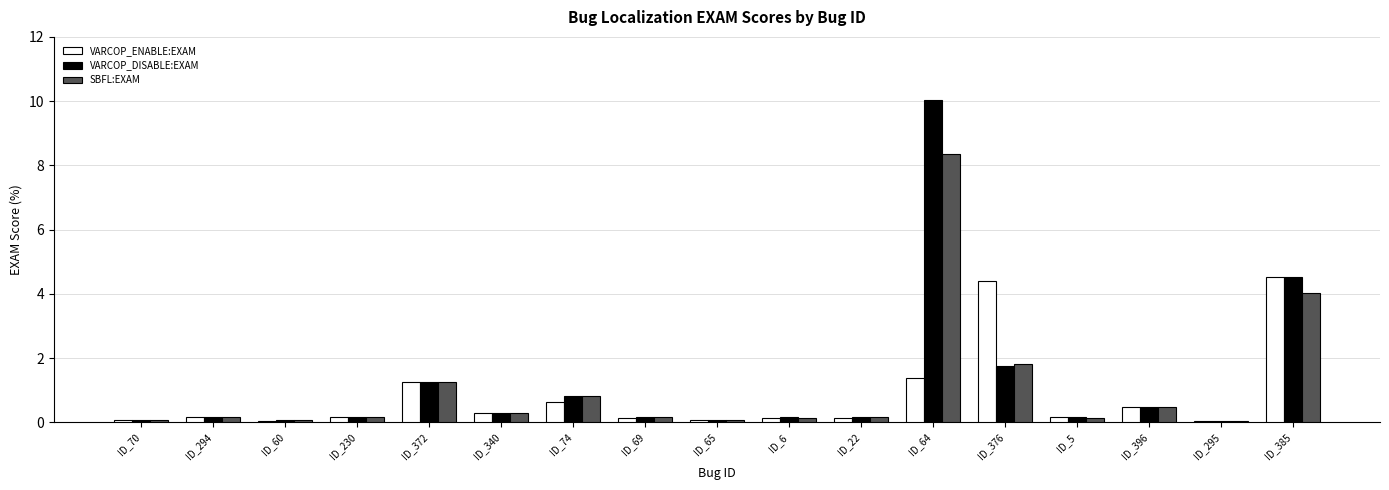

What is the maximum value shown in the chart?

10.0